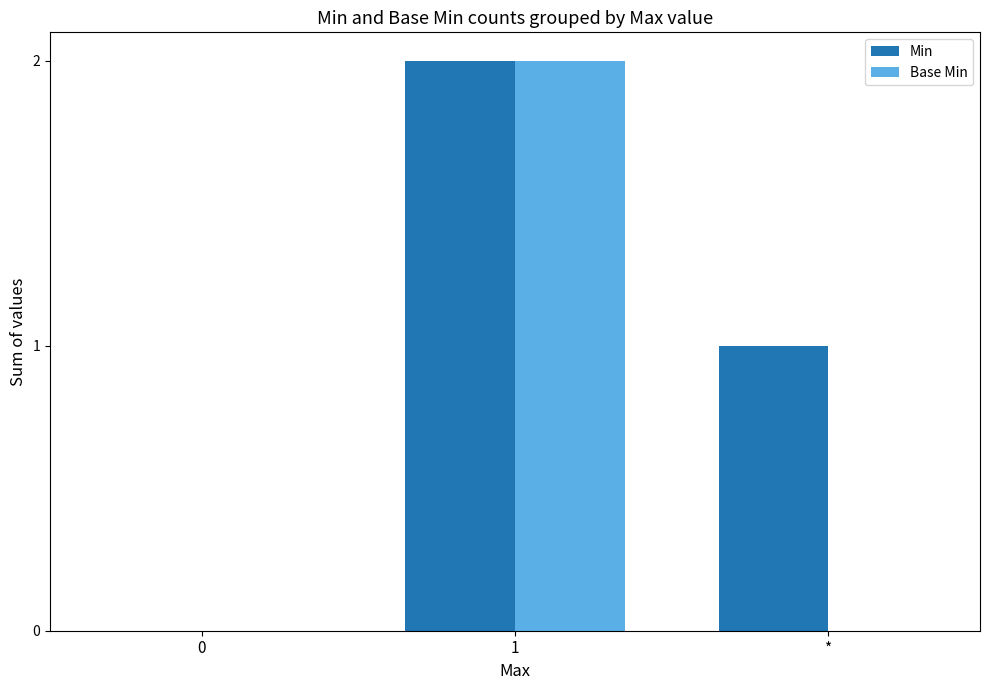

Read the Base Min value at 1.

2